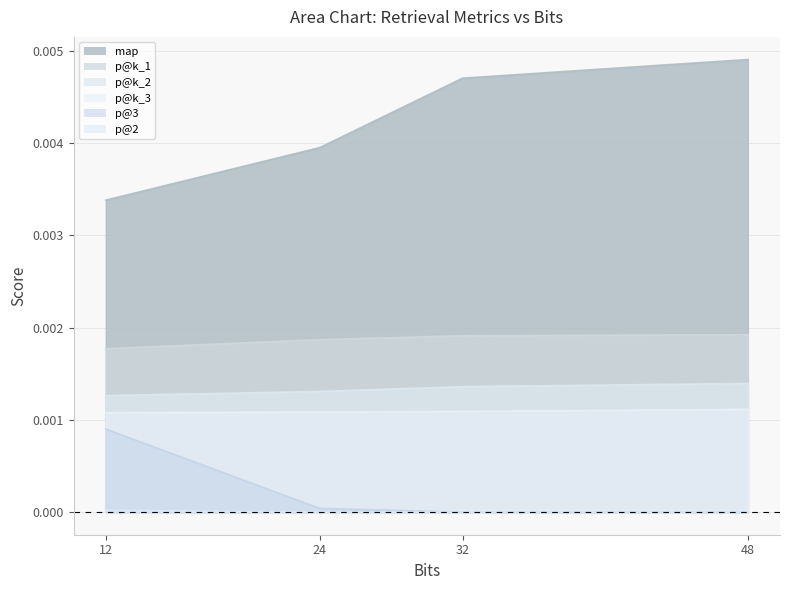

At 24.0, list the series in order from smallest to largest.

p@2, p@3, p@k_3, p@k_2, p@k_1, map